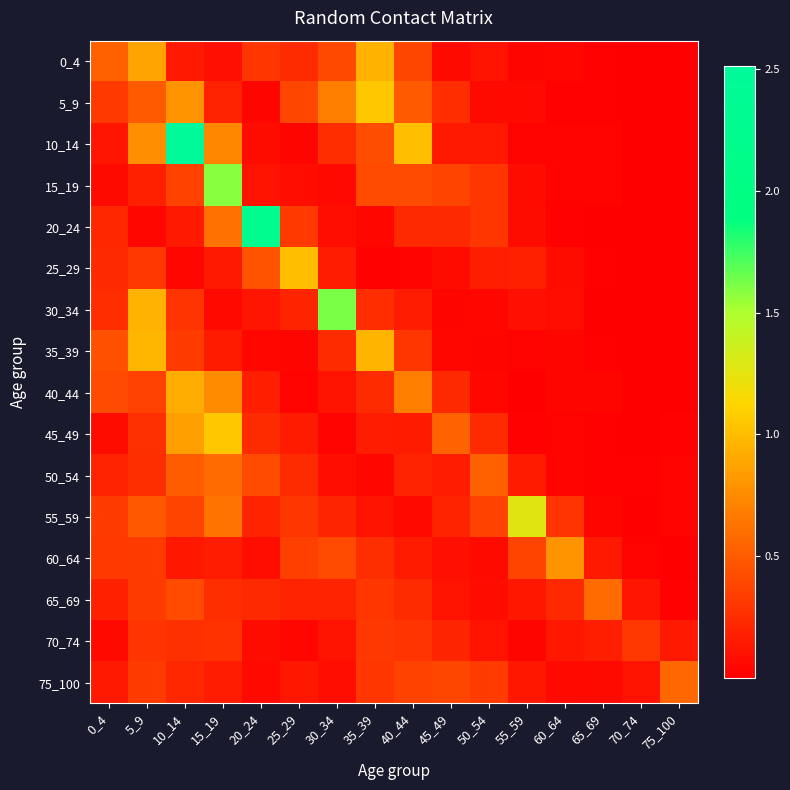

Between 30_34 and 75_100, which series saw the biggest shift?

30_34